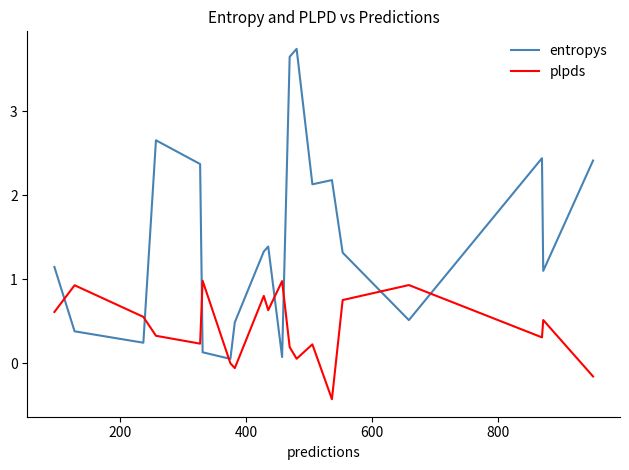

Which series has the largest range (max minus min)?

entropys